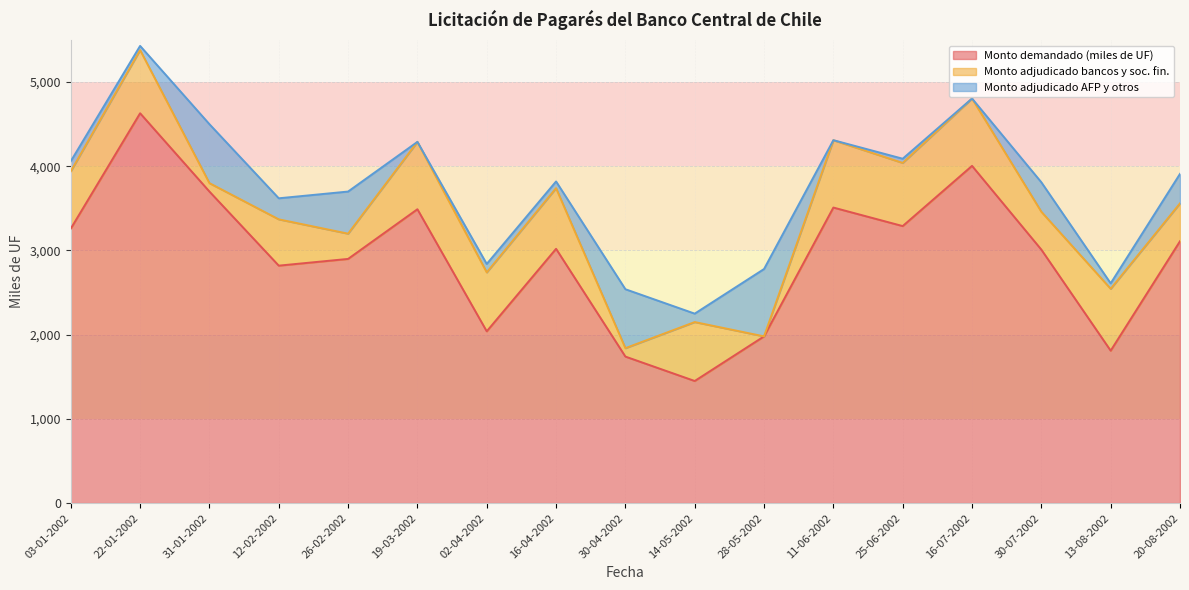

What are all the series names shown in the legend?

Monto demandado (miles de UF), Monto adjudicado bancos y soc. fin., Monto adjudicado AFP y otros